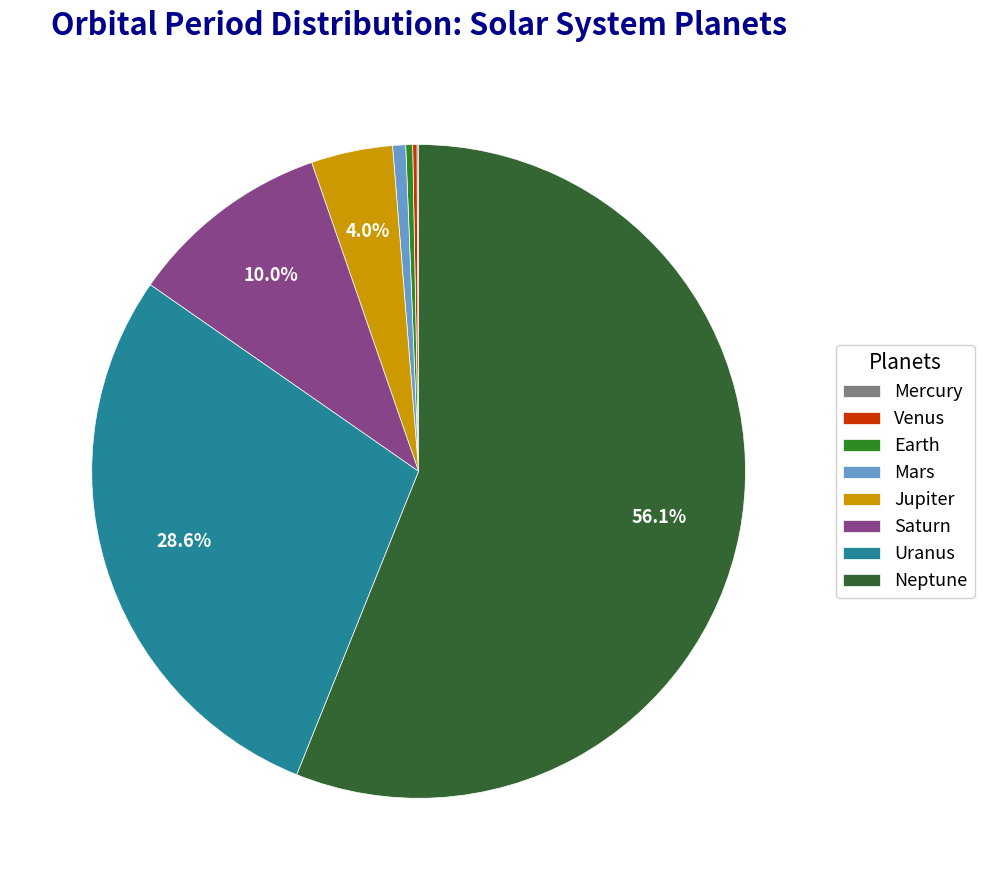

To the nearest percent, what percentage of the pie is Jupiter?

4%